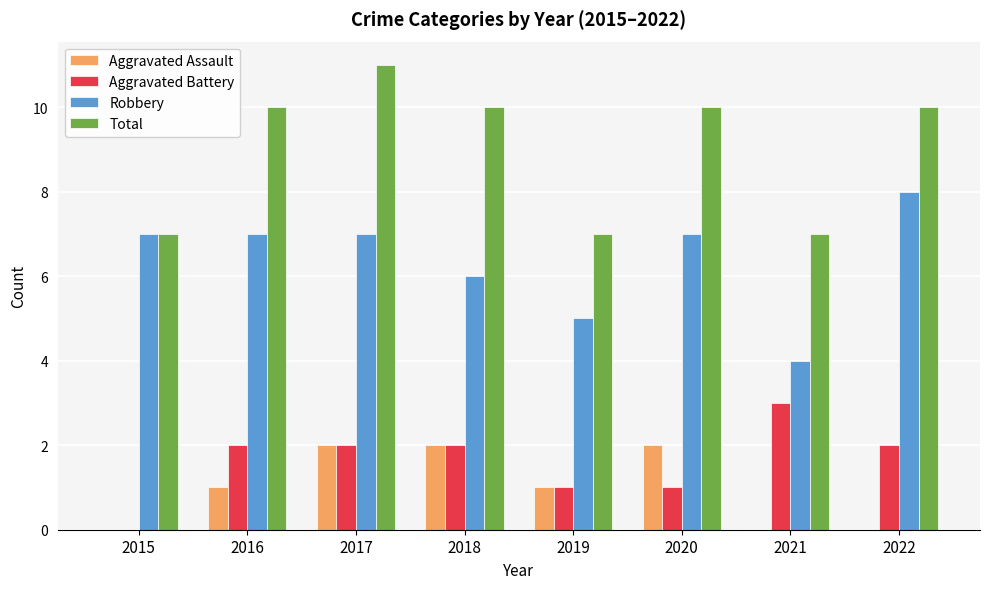

What is the highest value of the Aggravated Battery series?

3